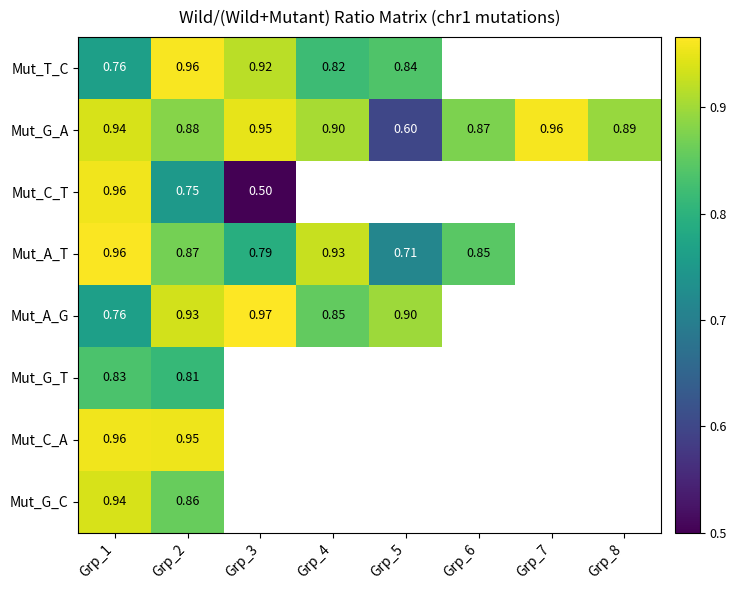

At how many categories does at least one series exceed 0?

8